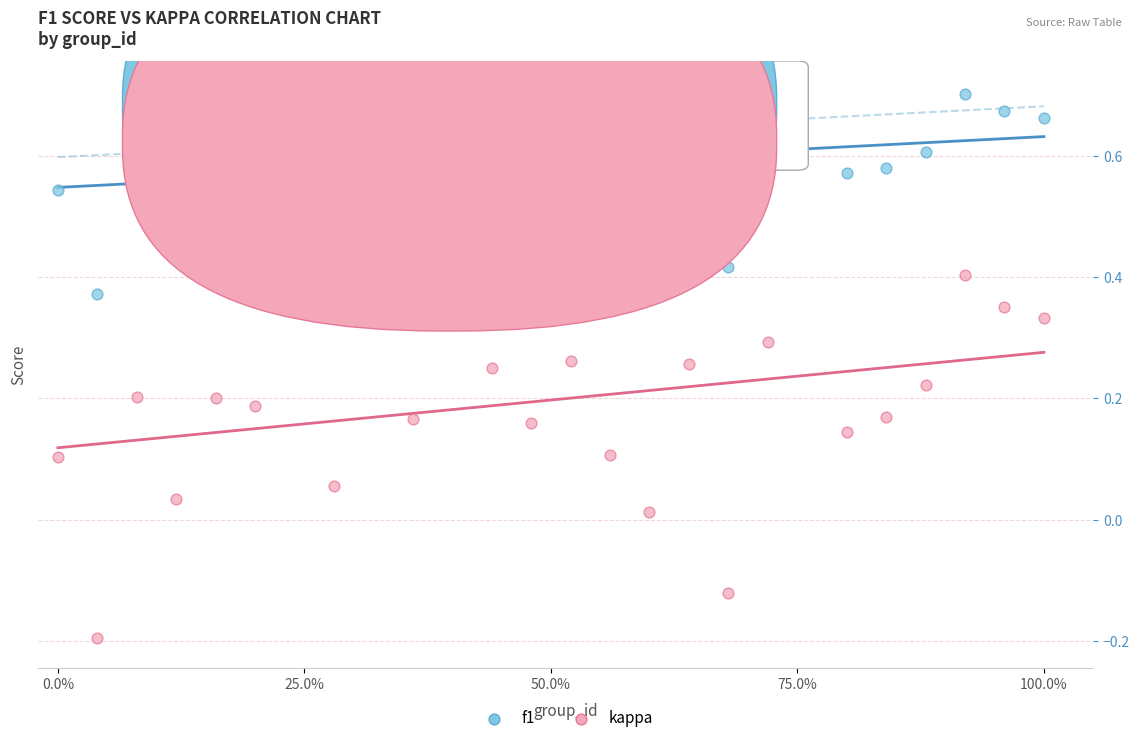

What is the X range (max minus min) for the scatter plot?

1.0